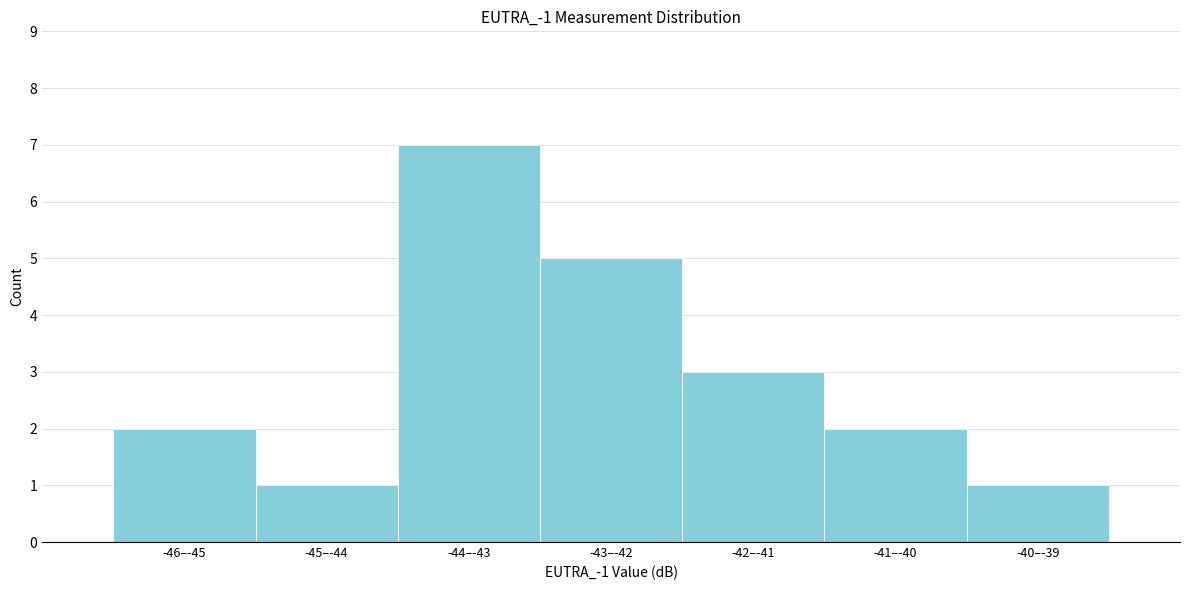

Reading left to right, extract all data points from this chart.

2	1	7	5	3	2	1